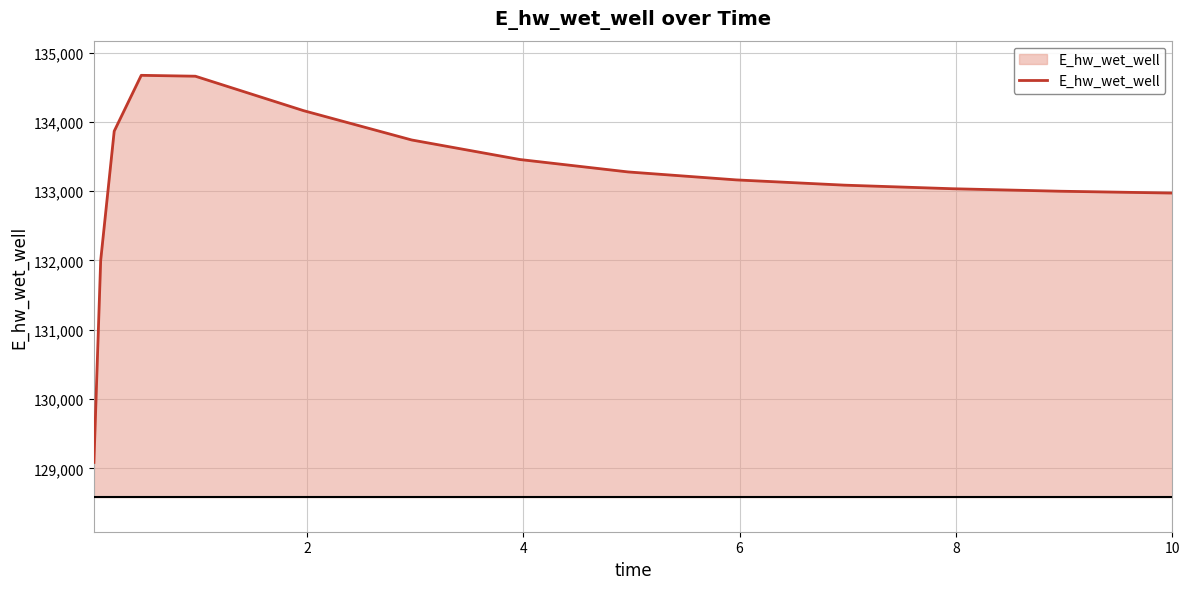

What is the greatest value displayed?

134671.3